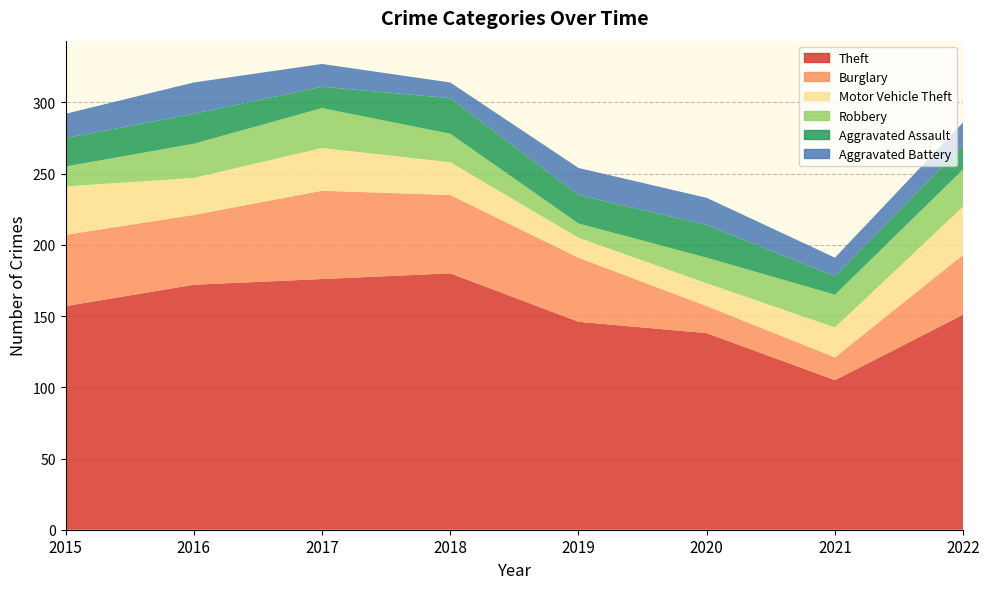

Reading right to left, list all the values displayed in this chart.

Theft: 2022=151	2021=105	2020=138	2019=146	2018=180	2017=176	2016=172	2015=157
Burglary: 2022=42	2021=16	2020=19	2019=45	2018=55	2017=62	2016=49	2015=50
Motor Vehicle Theft: 2022=34	2021=21	2020=16	2019=14	2018=23	2017=30	2016=26	2015=34
Robbery: 2022=26	2021=23	2020=18	2019=10	2018=20	2017=28	2016=24	2015=14
Aggravated Assault: 2022=17	2021=13	2020=23	2019=20	2018=25	2017=15	2016=21	2015=20
Aggravated Battery: 2022=16	2021=13	2020=19	2019=19	2018=11	2017=16	2016=22	2015=17